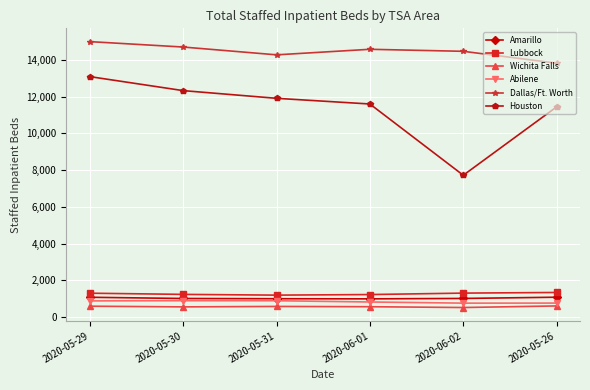

The value of Lubbock at 2020-05-30 is 392. True or false?

False